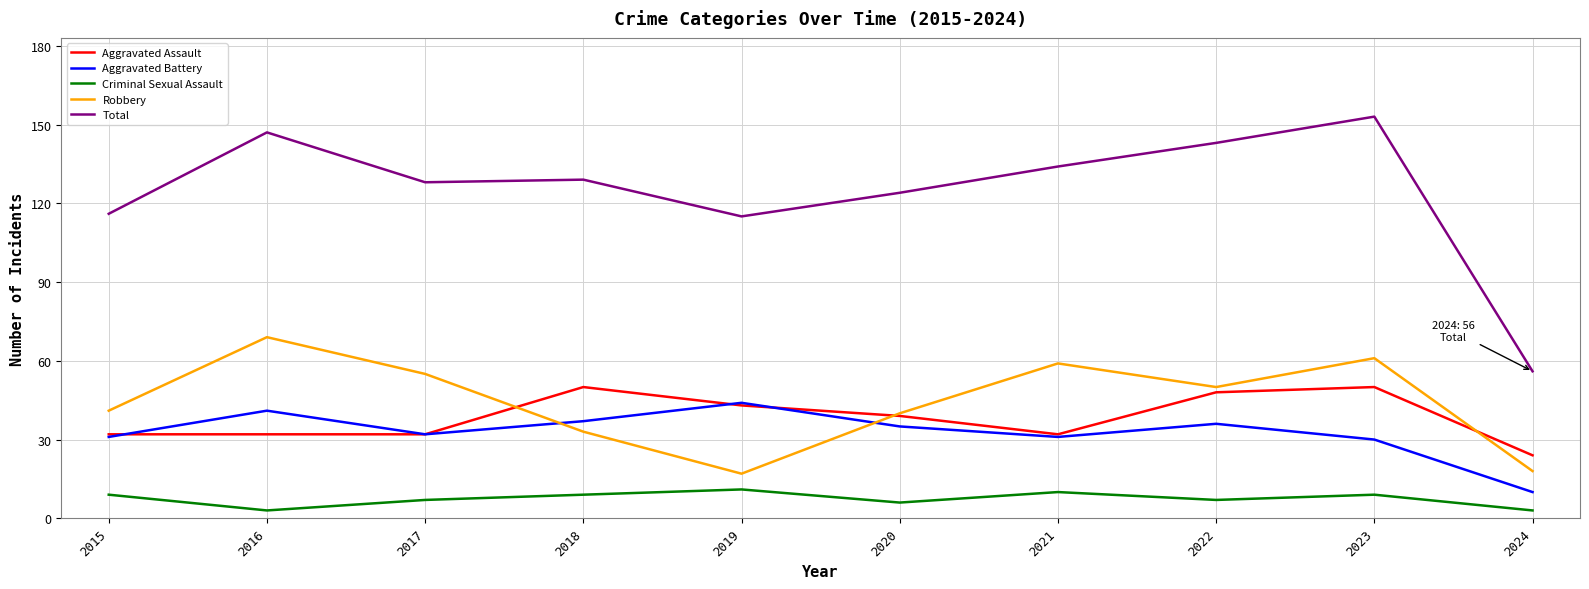

List the series in order of their peak value, highest first.

Total, Robbery, Aggravated Assault, Aggravated Battery, Criminal Sexual Assault